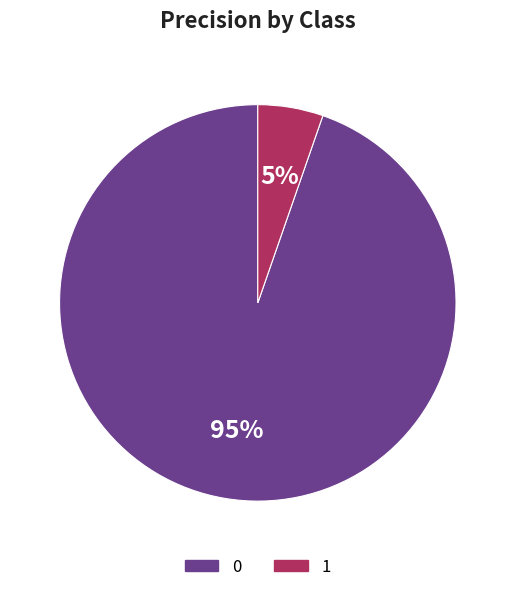

The 0 slice represents 99% of the pie. True or false?

False